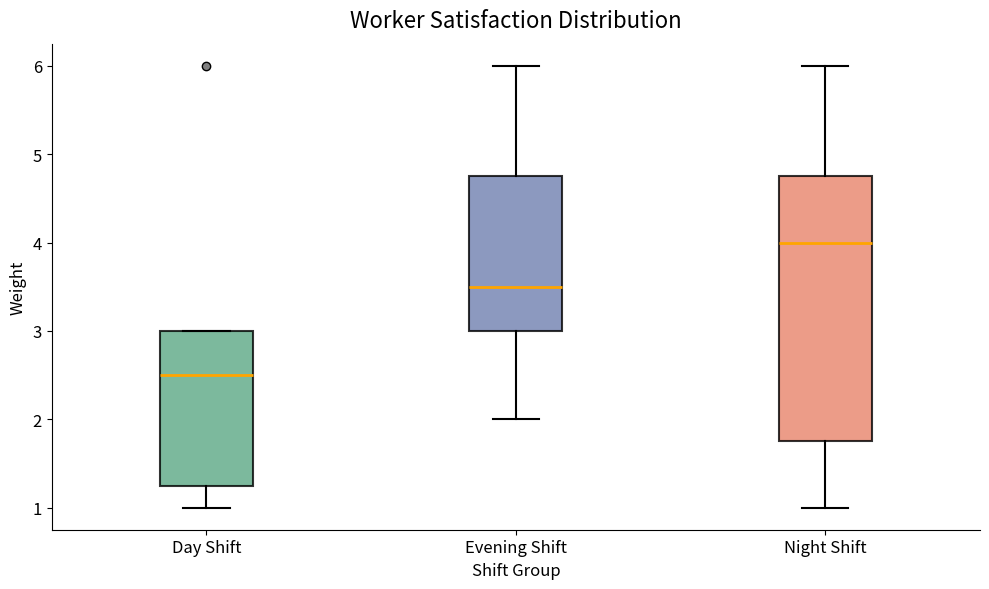

Which box is the tallest, from its lower edge to its upper edge?

Night Shift